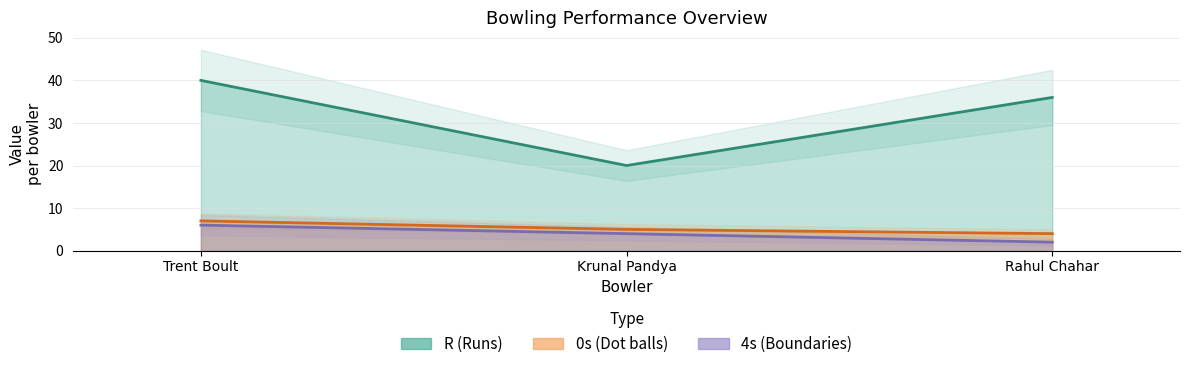

Which series has the largest total across all categories?

R